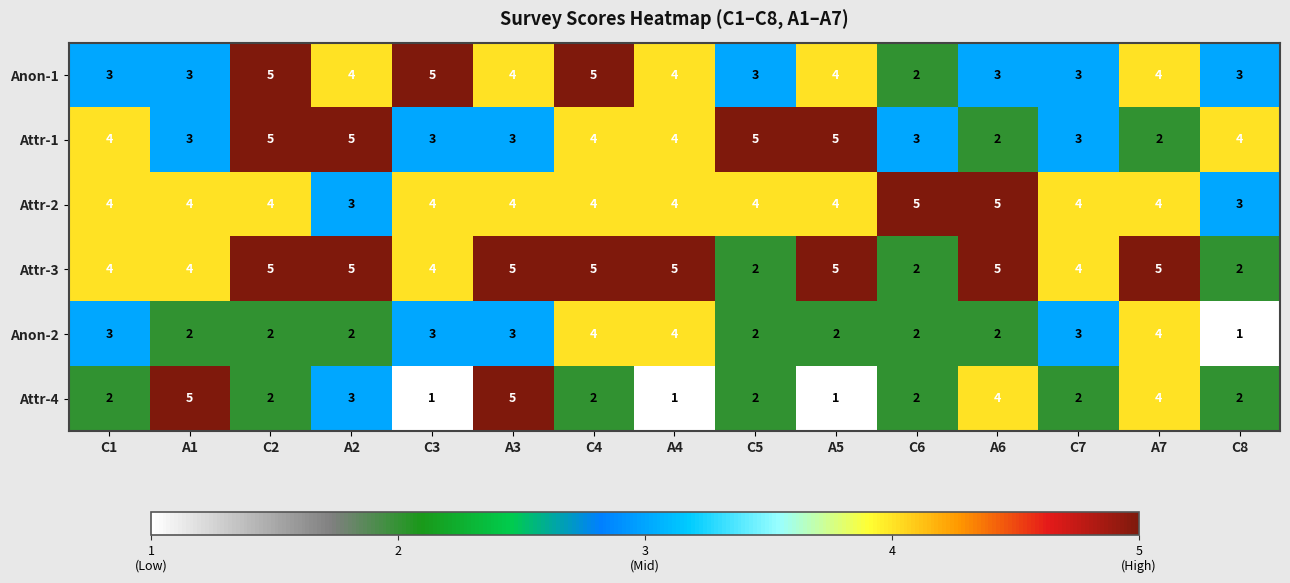

What is the difference between the maximum and minimum values in the Attr-1 series?

3